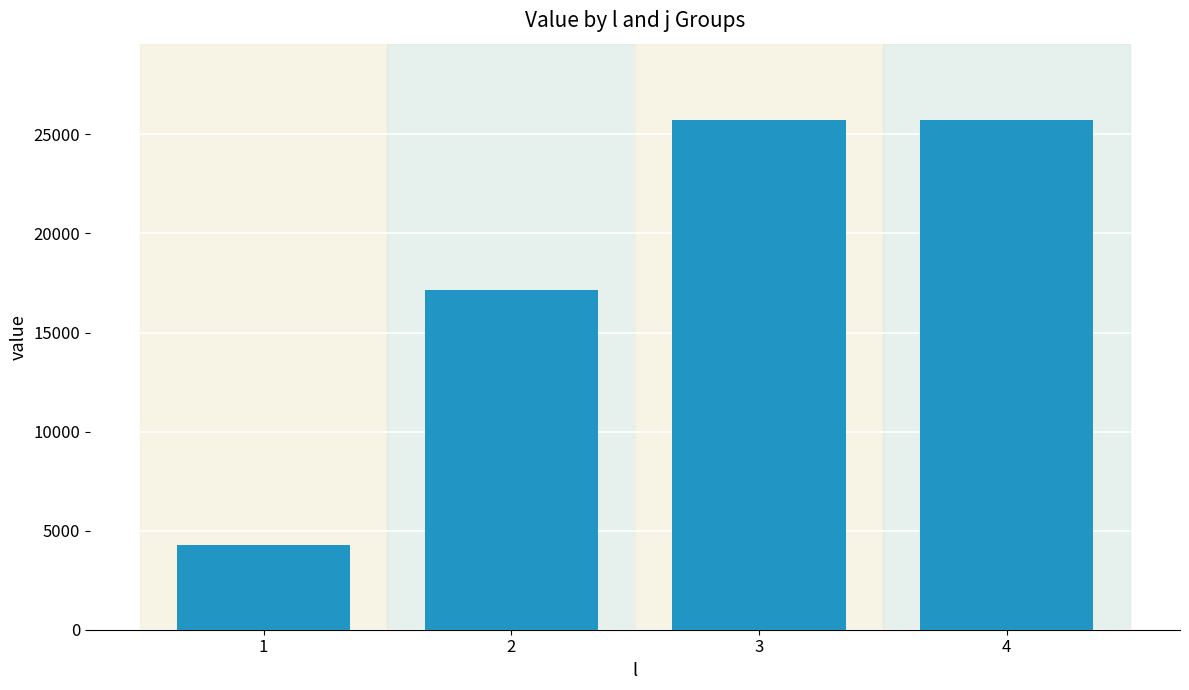

What is the difference between the maximum and minimum values?

21433.3